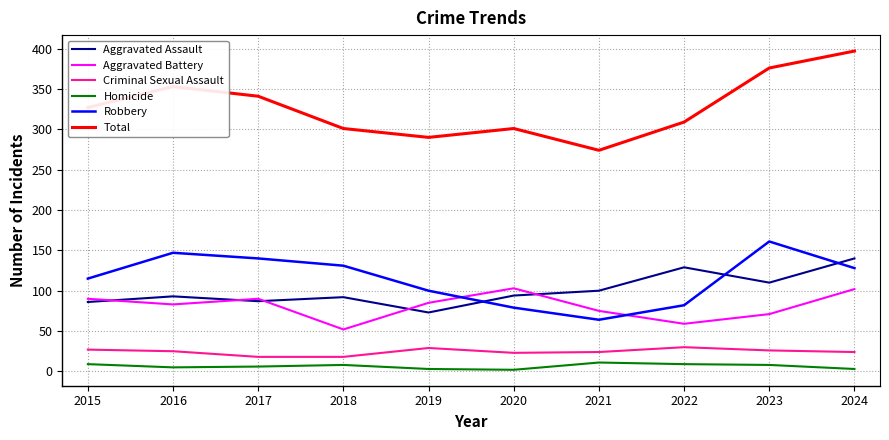

What is the sum of all Criminal Sexual Assault values?

244